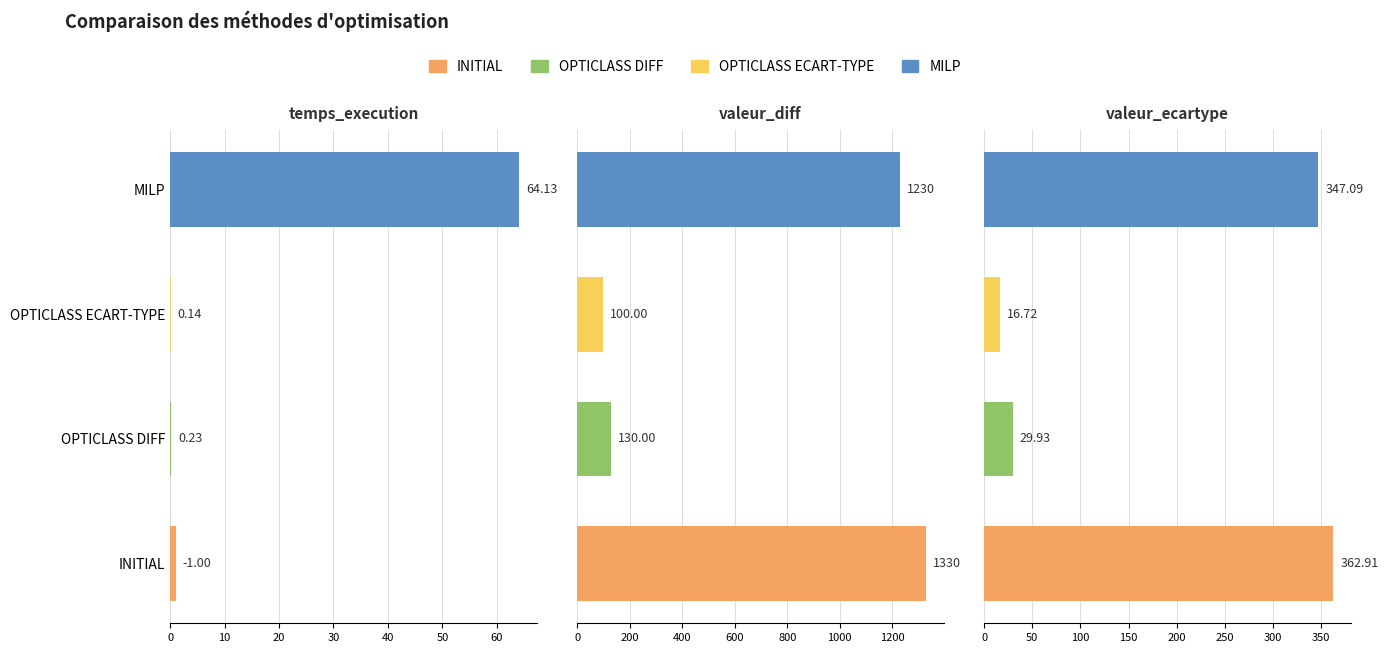

Rank the categories by INITIAL value from highest to lowest.

valeur_diff, valeur_ecartype, temps_execution